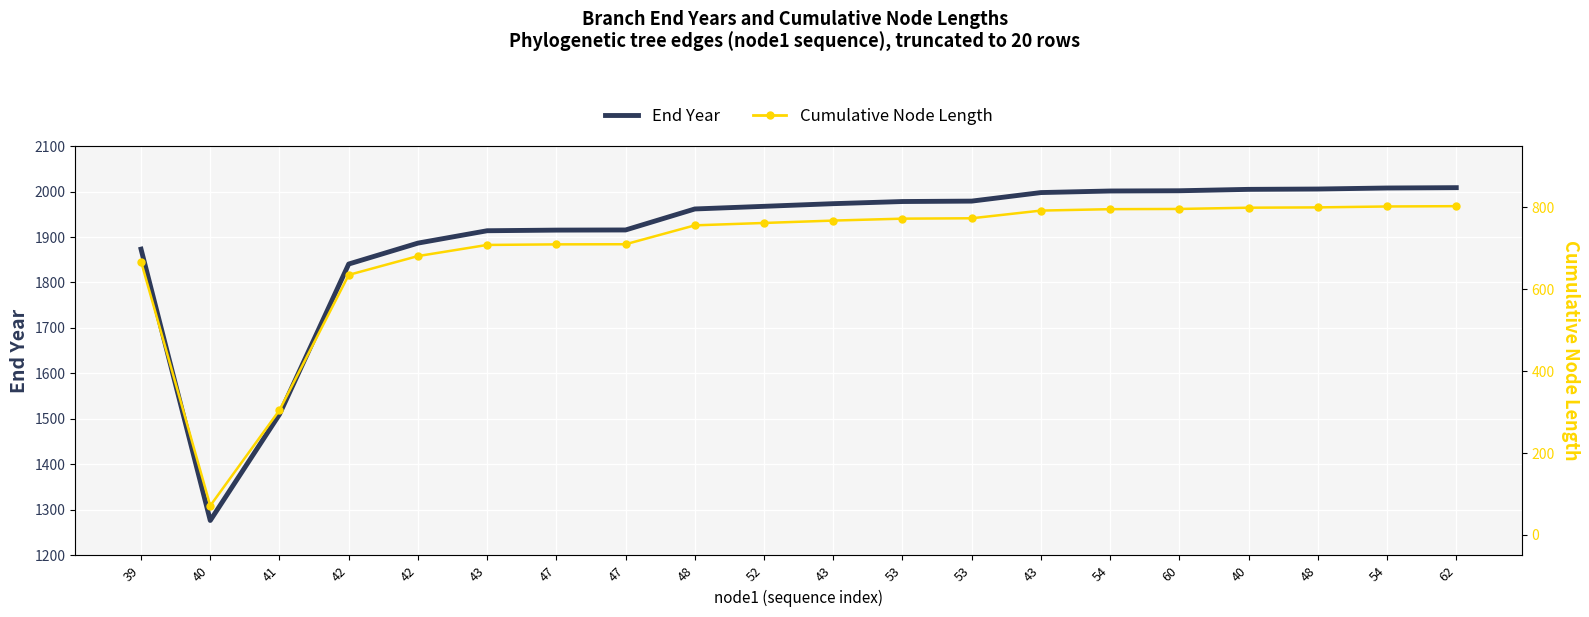

Which series has the largest total across all categories?

End Year